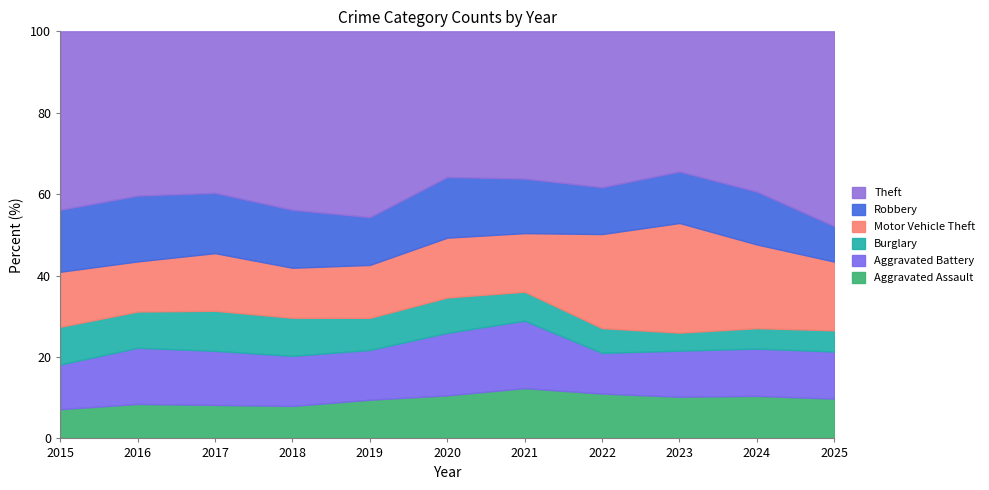

What is the spread (max minus min) of values at 2020?

896